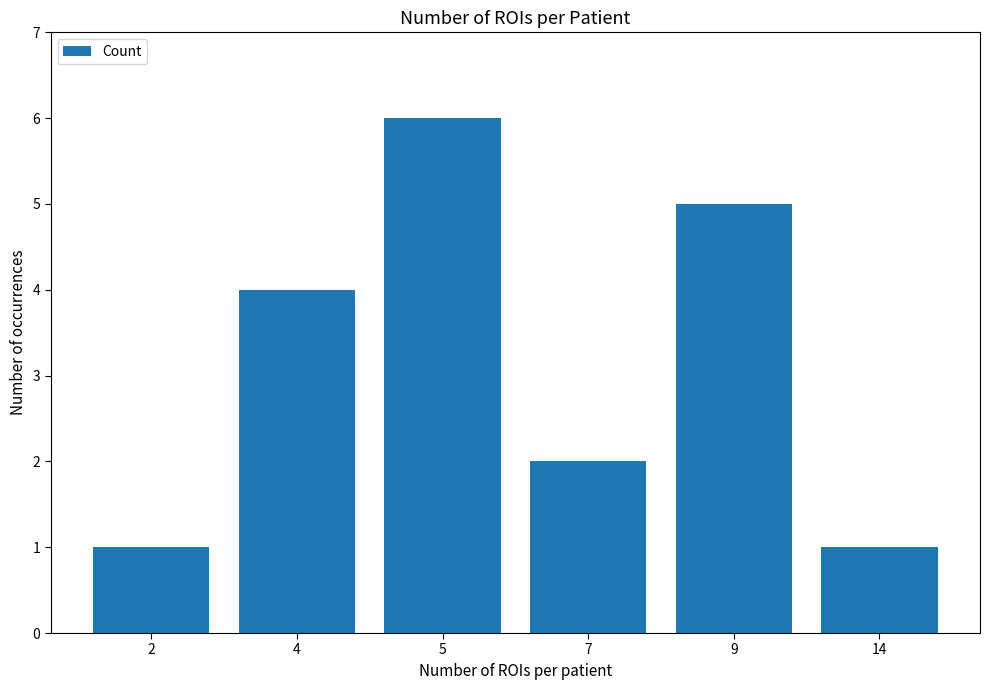

The chart shows a value of 6 at 5. True or false?

True